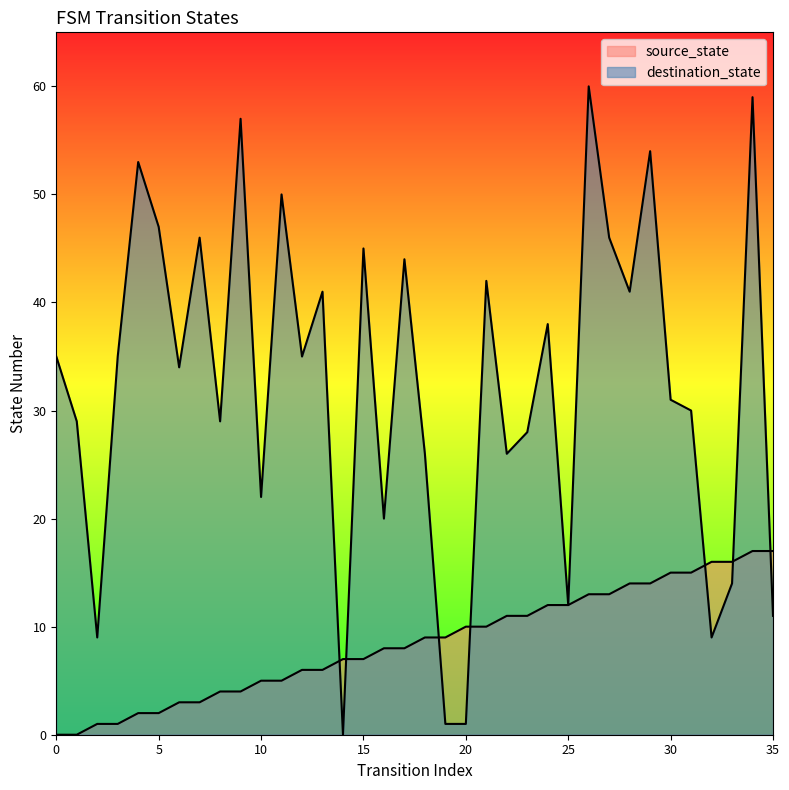

Where does the source_state series first go above 9?

20